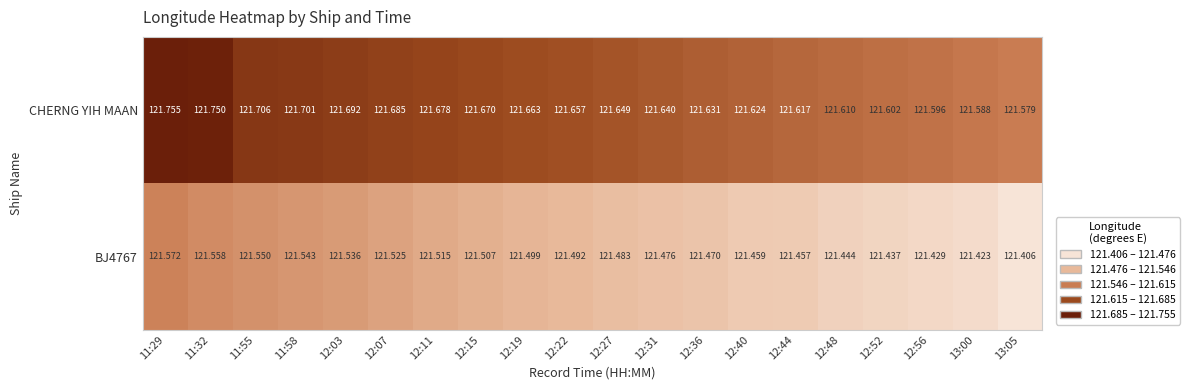

Which series has the largest range (max minus min)?

CHERNG YIH MAAN